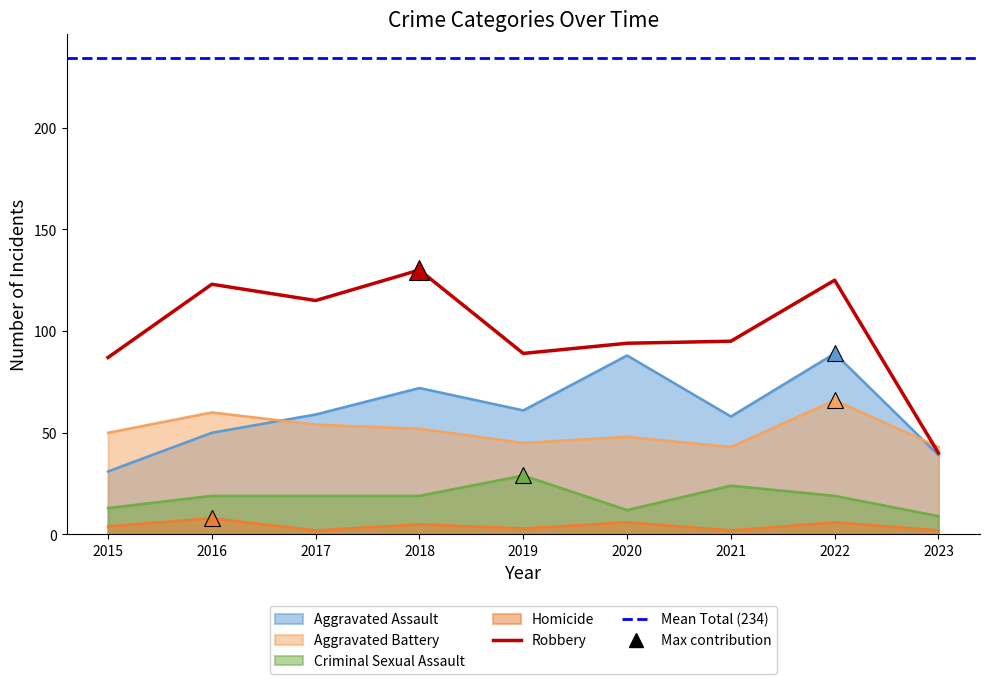

Reading left to right, what are all the values shown in this chart?

Aggravated Assault: 31	50	59	72	61	88	58	89	39
Aggravated Battery: 50	60	54	52	45	48	43	66	43
Criminal Sexual Assault: 13	19	19	19	29	12	24	19	9
Homicide: 4	8	2	5	3	6	2	6	2
Robbery: 87	123	115	130	89	94	95	125	40